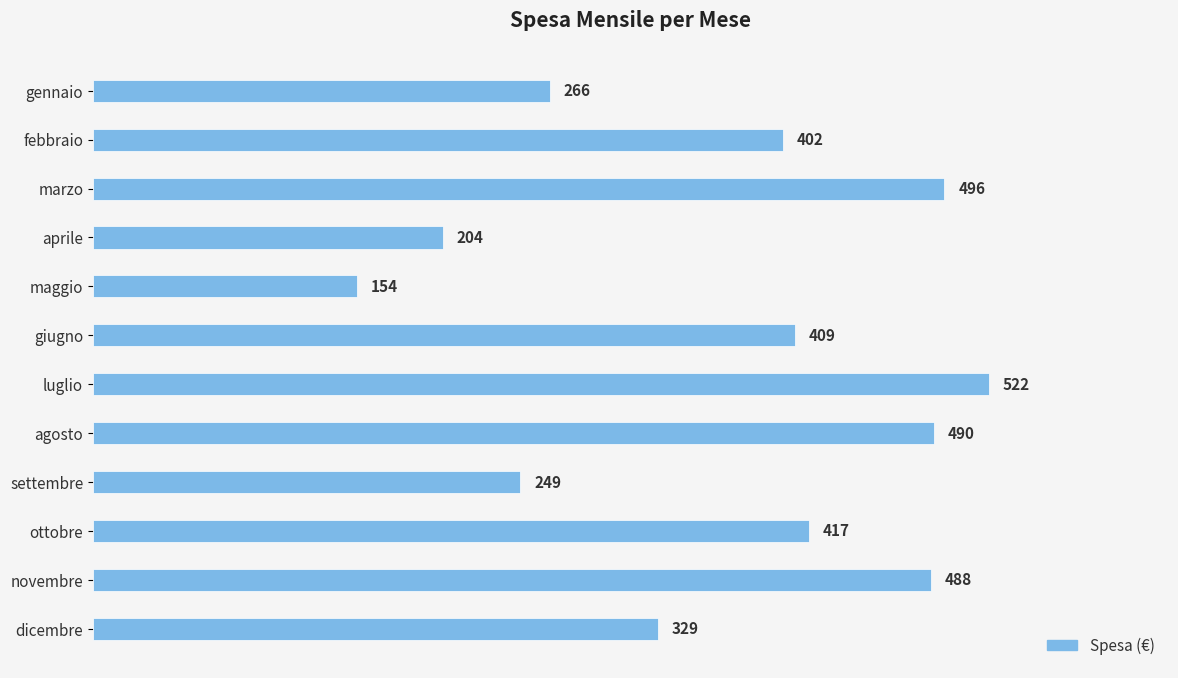

Reading bottom to top, transcribe all the data shown in this chart.

dicembre=329	novembre=488	ottobre=417	settembre=249	agosto=490	luglio=522	giugno=409	maggio=154	aprile=204	marzo=496	febbraio=402	gennaio=266